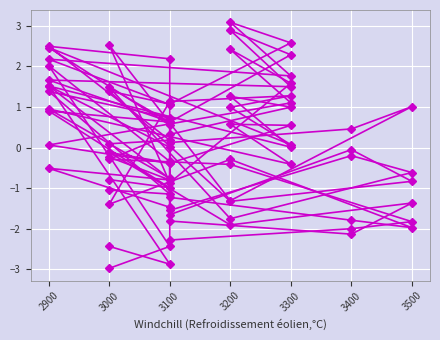

How many negative values does the col_2 series have?

7